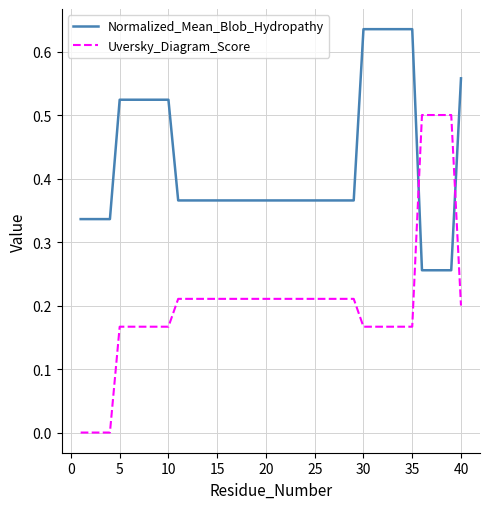

Which series has the largest total across all categories?

Normalized_Mean_Blob_Hydropathy